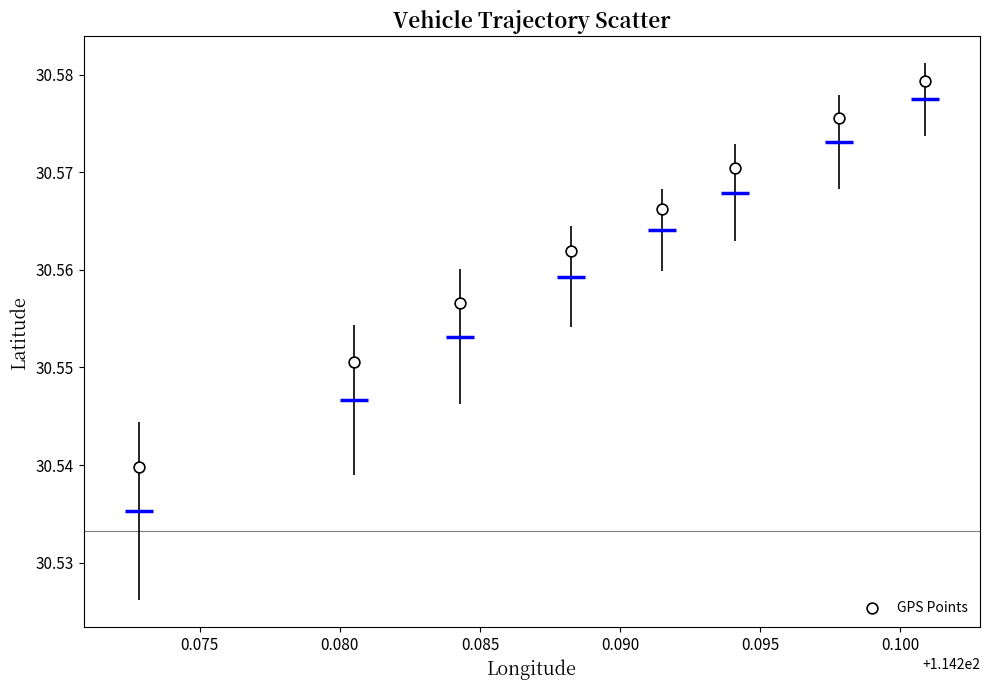

What is the average X value?

114.3